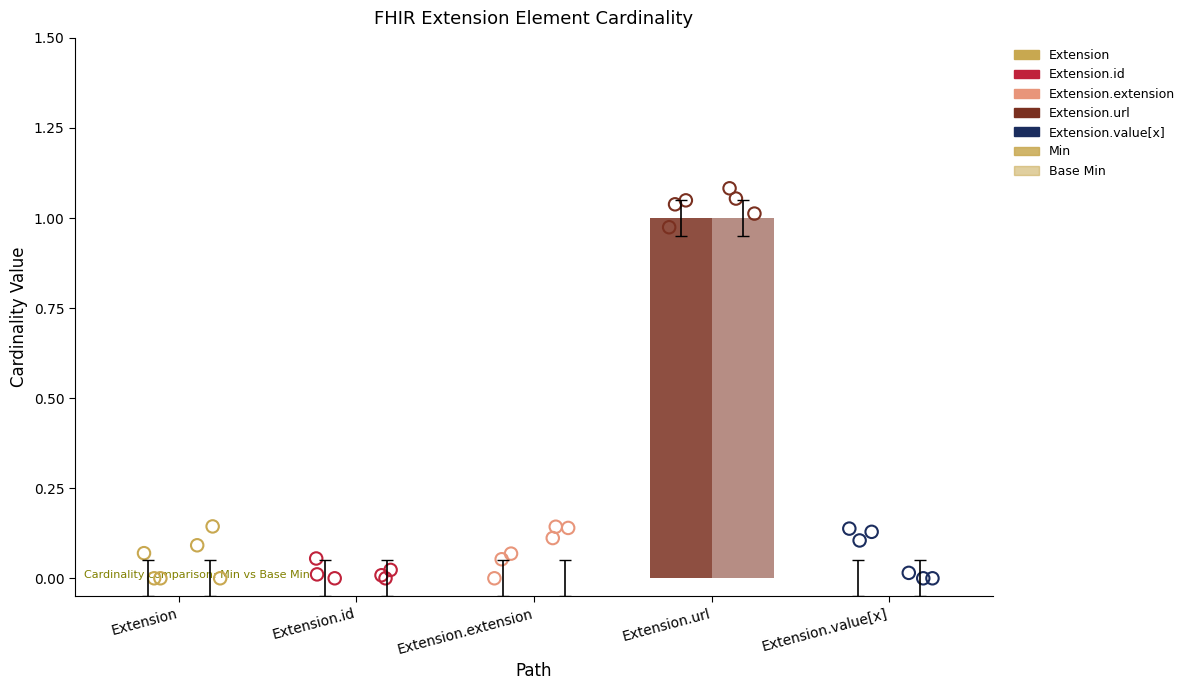

Which series has the largest total across all categories?

Min